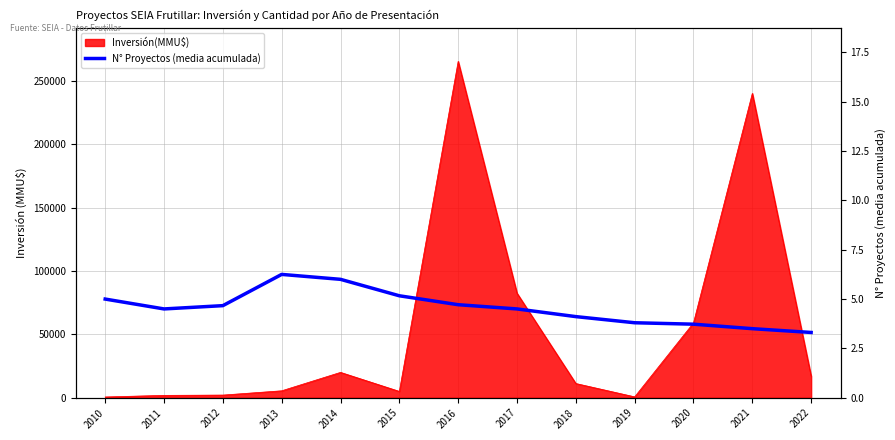

True or false: the data shows 4.7 at 2012.

True